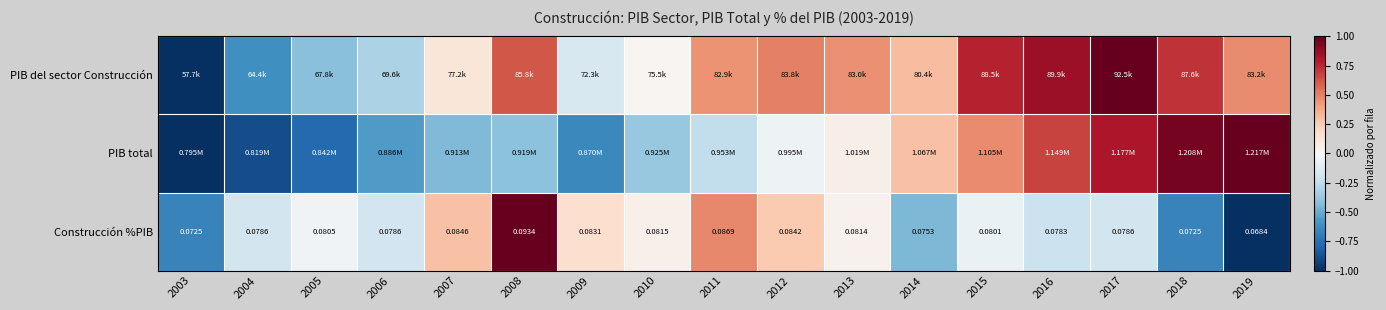

Which category has the lowest value across all series?

2003